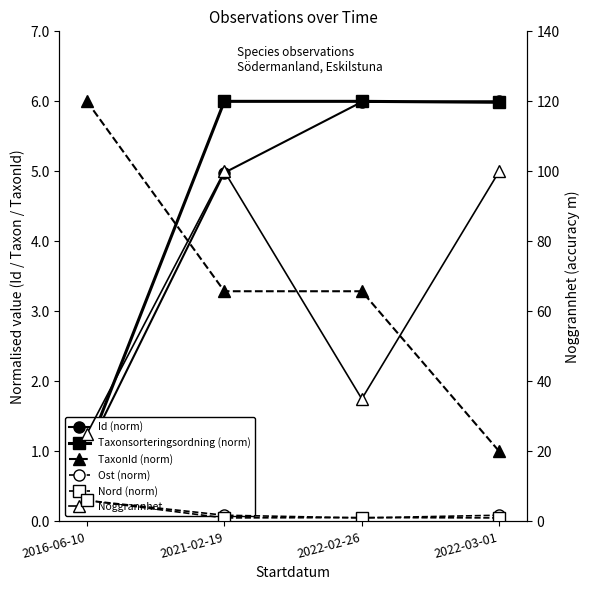

Is this an area chart (filled region under the line)?

No